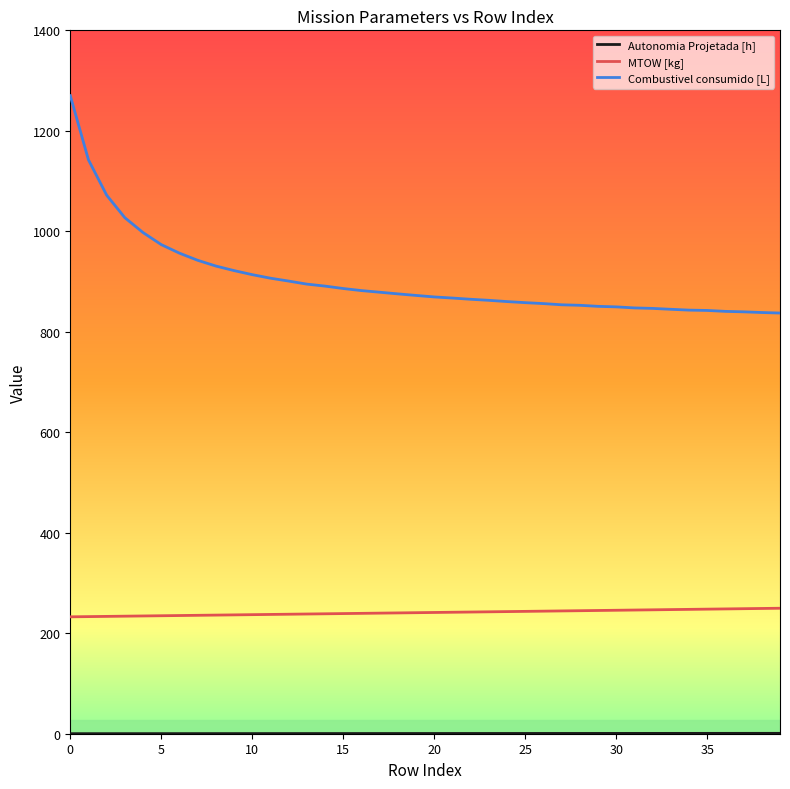

What is the sum of all Combustivel consumido [L] values?

36160.1